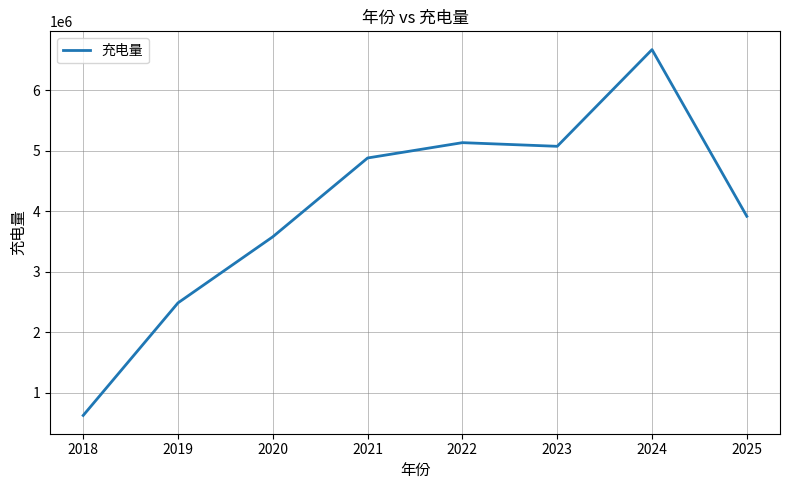

What is the average value?

4048071.8